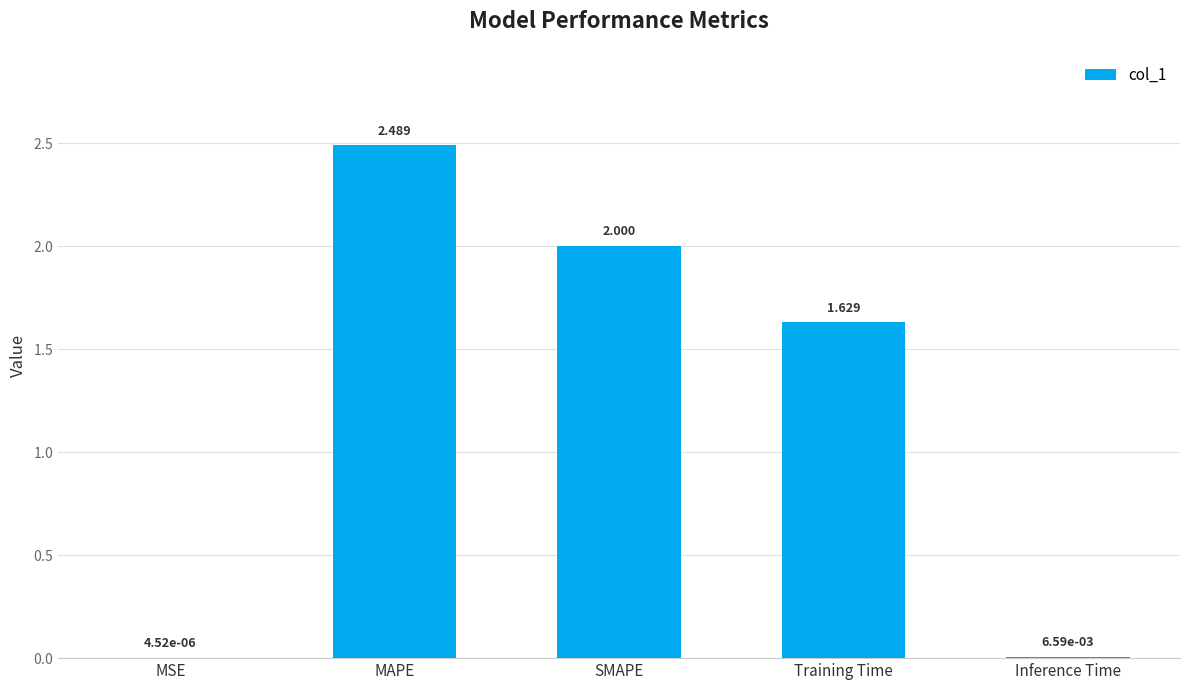

Where does the data first go above 1?

MAPE